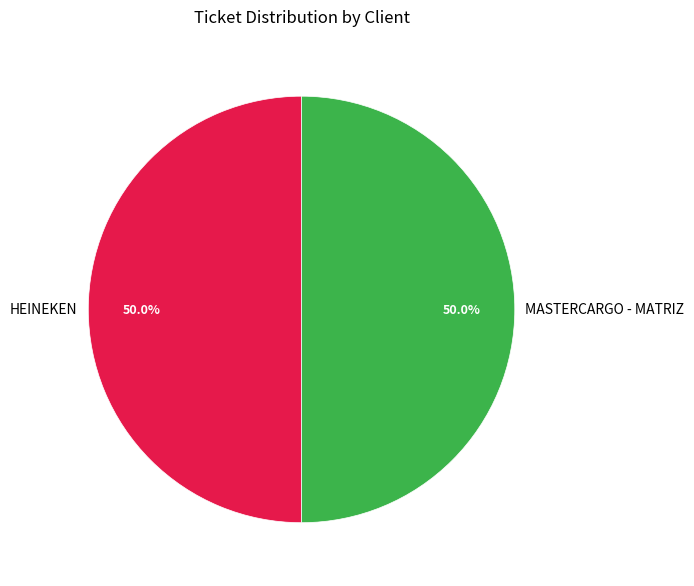

Count the number of slices in the pie.

2